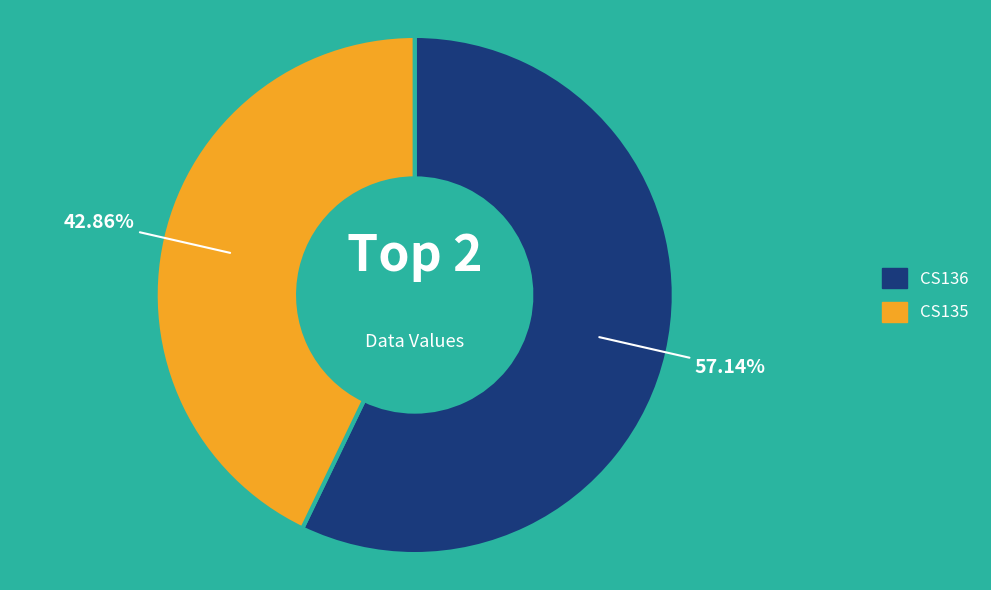

How many slices are in this pie chart?

2